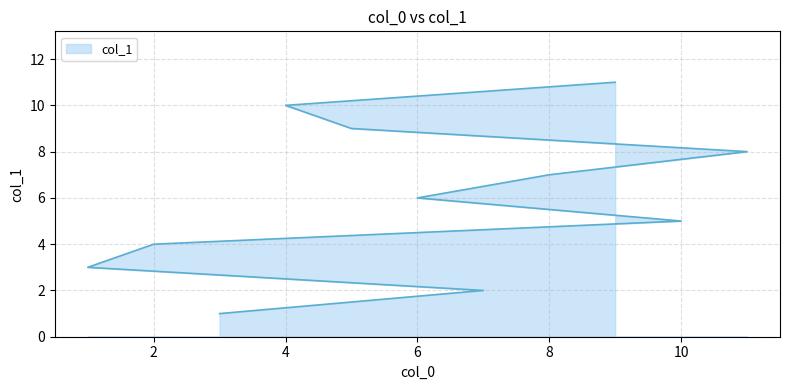

What is the difference between the maximum and minimum values?

10